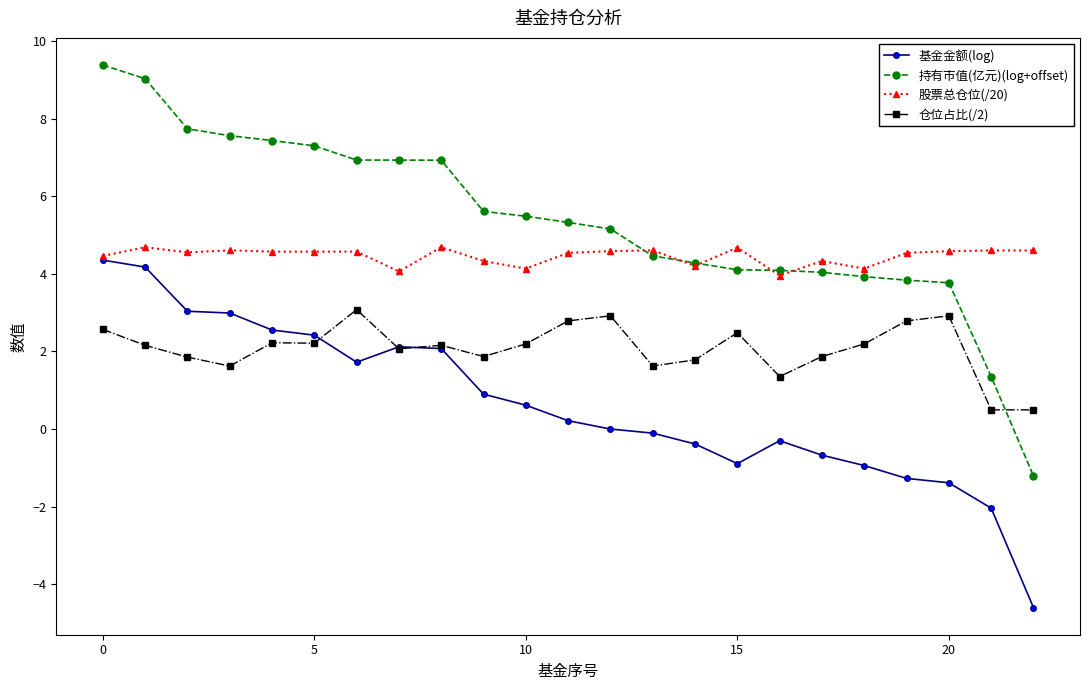

What is the difference between the second highest and second lowest values in the 持有市值(亿元)(log+offset) series?

7.7